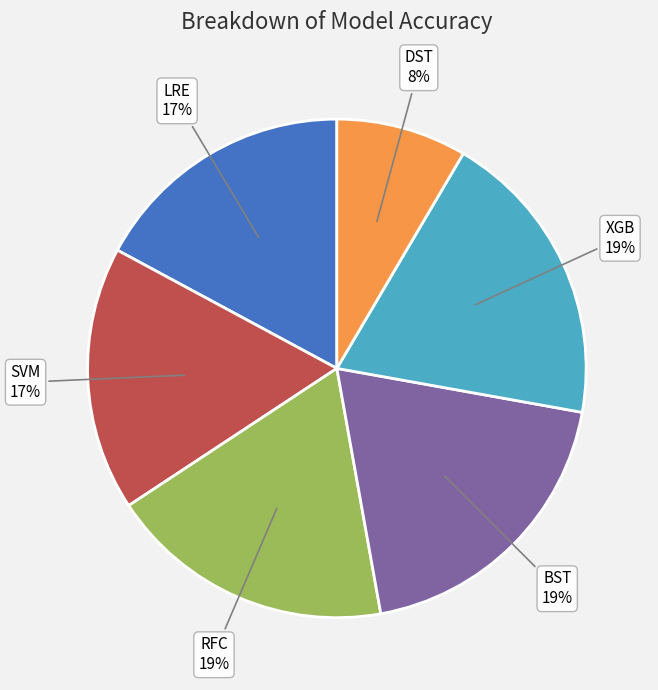

Do XGB and SVM together represent more than half of the pie?

No